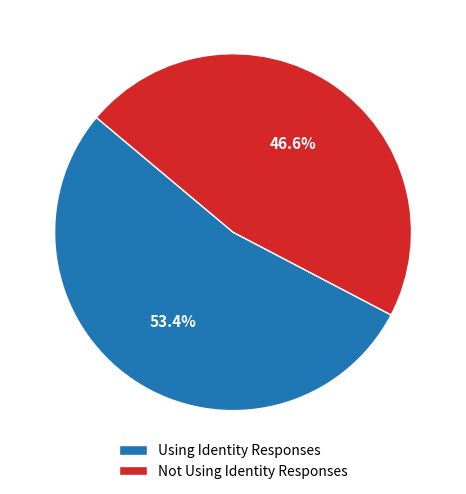

Does Not Using Identity Responses represent more than half of the total?

No